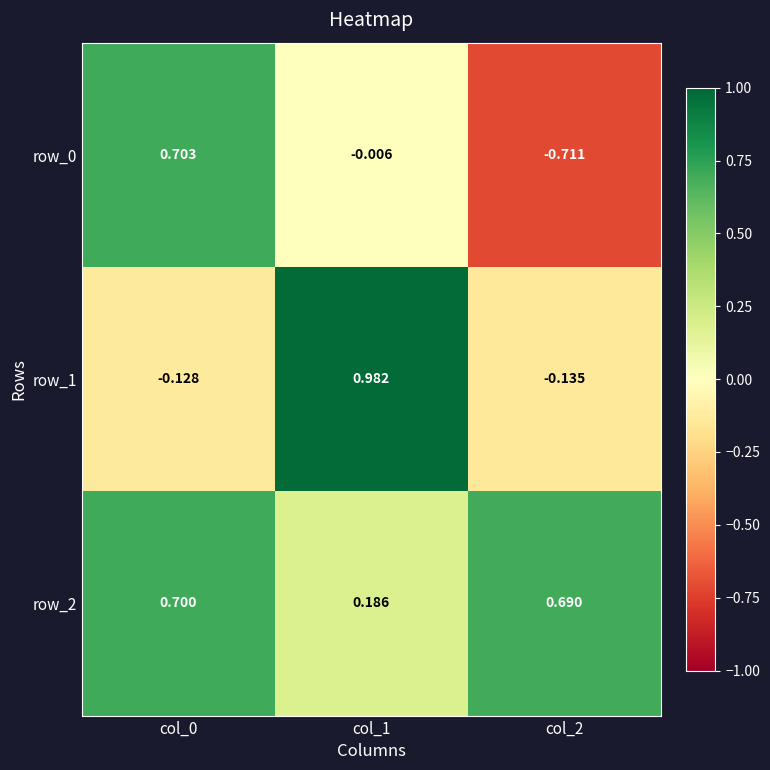

How many series are shown in this chart?

3